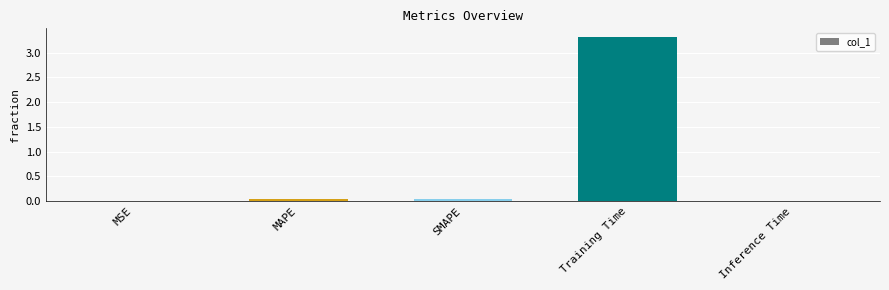

The chart shows a value of 0.0 at Inference Time. True or false?

True